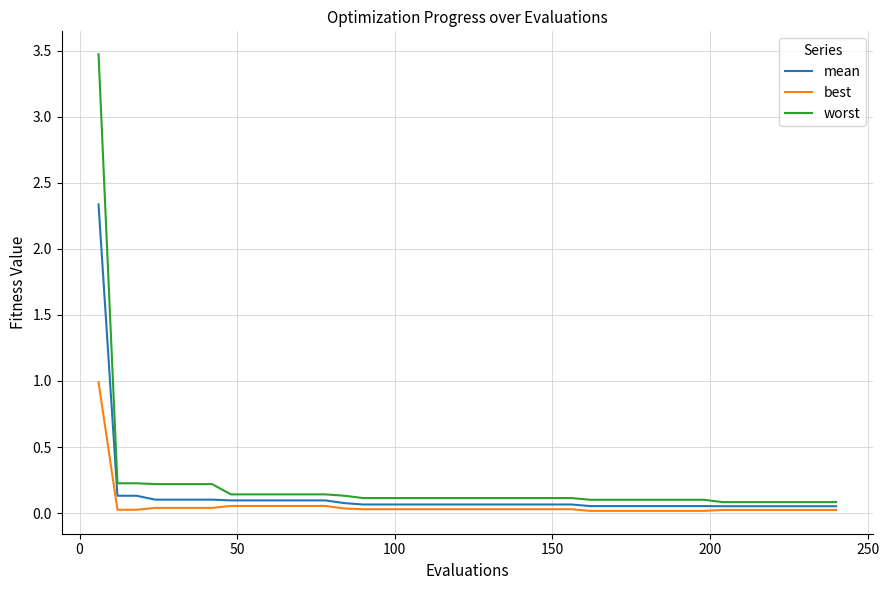

How many lines are shown in the chart?

3